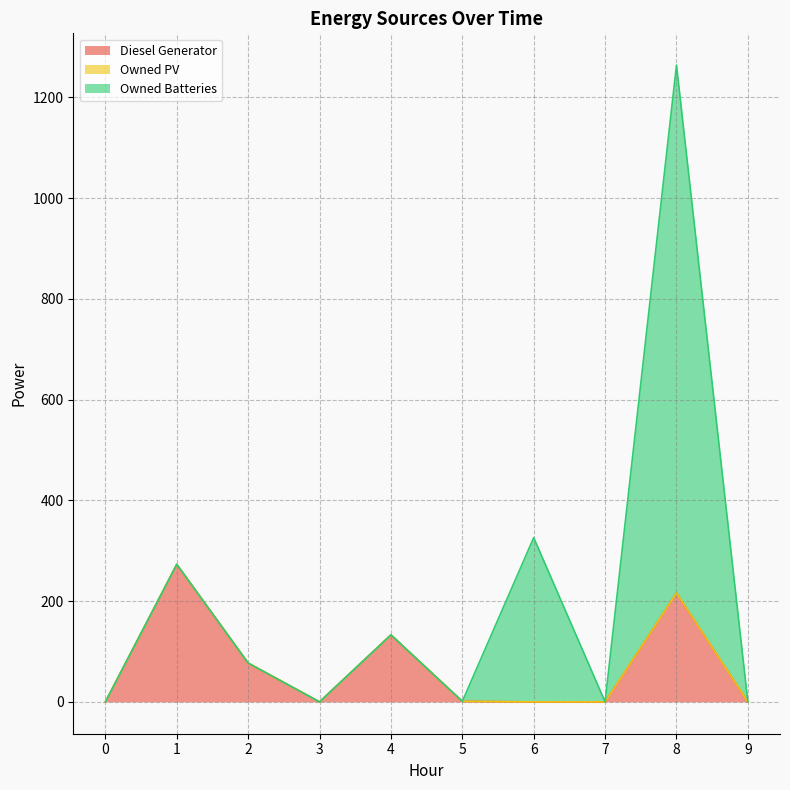

True or false: Owned PV has more than 1 interior local peaks.

False